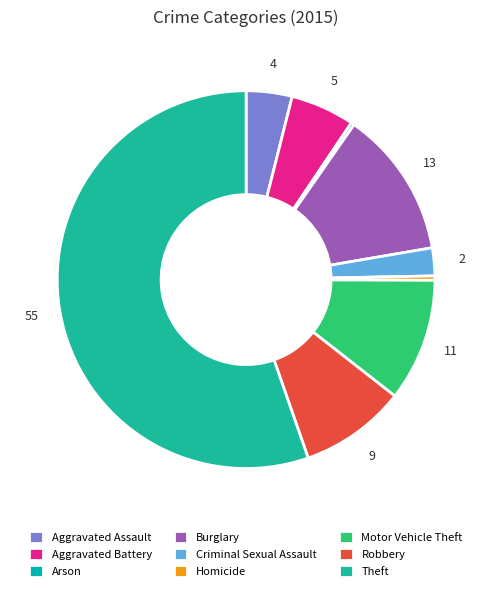

Which slice represents more than half of the pie?

Theft